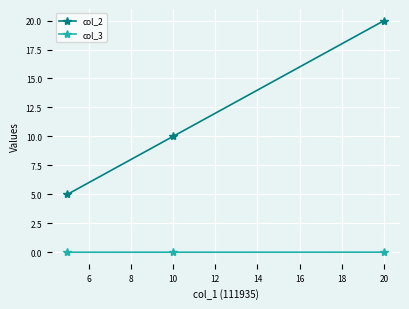

What are all the series names shown in the legend?

col_2, col_3